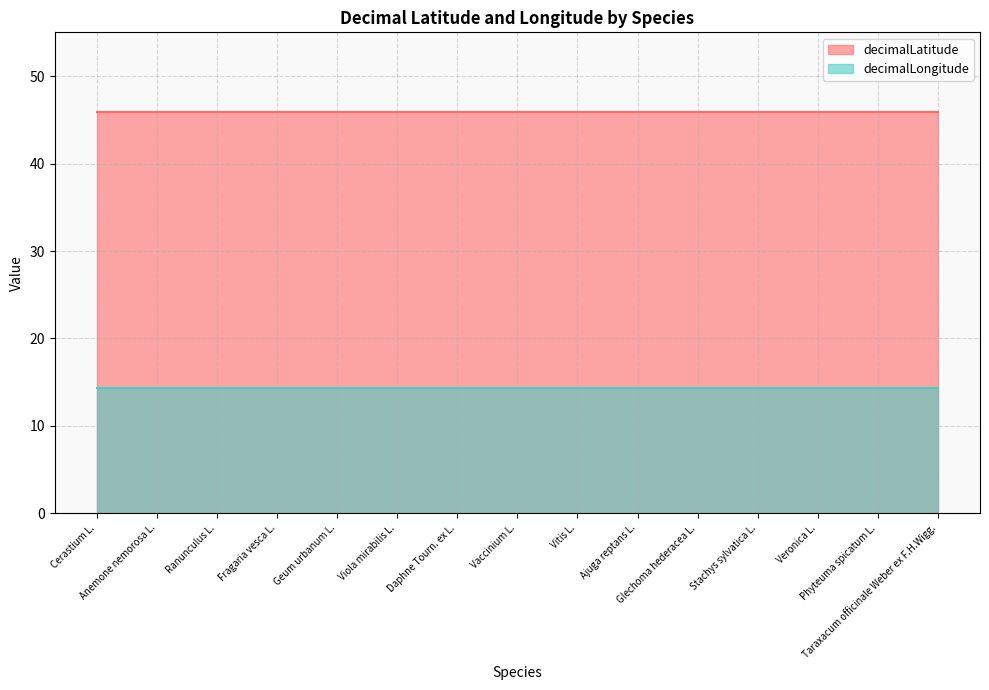

Is the value of decimalLongitude at Phyteuma spicatum L. greater than the value of decimalLatitude at Veronica L.?

No